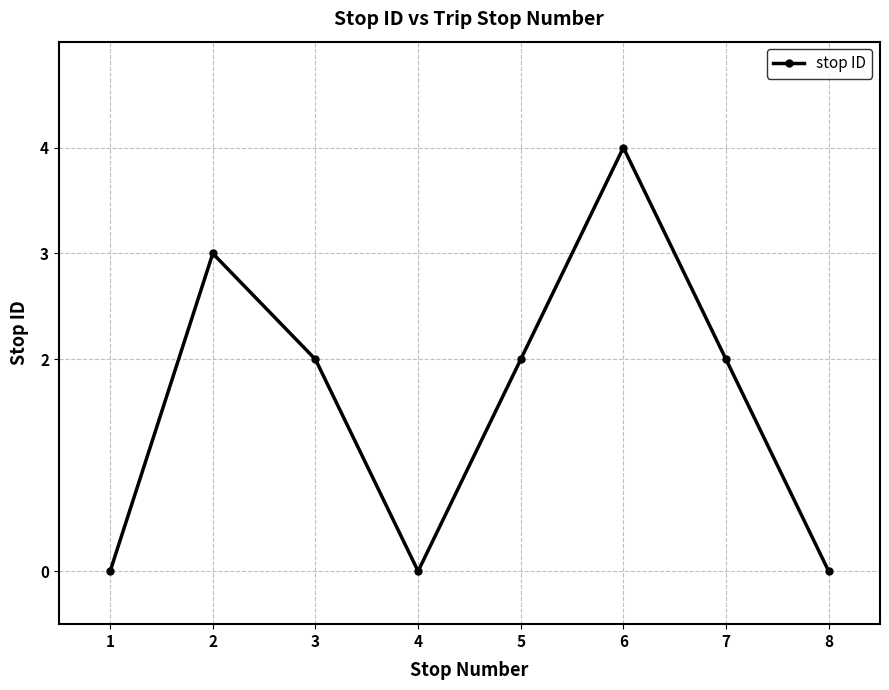

How many lines are shown in the chart?

1